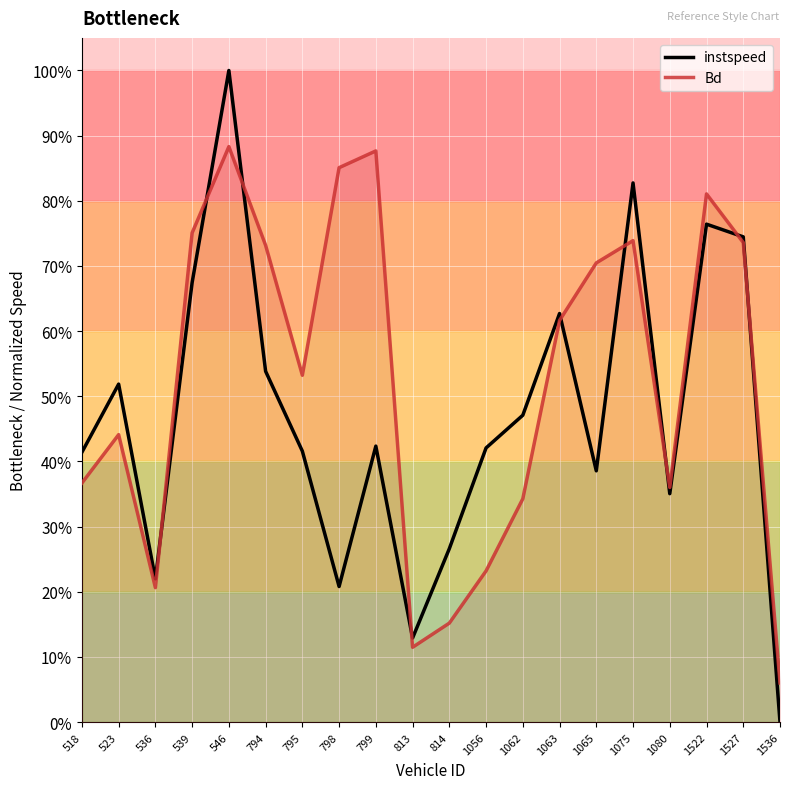

At which category does instspeed reach its first local valley?

536